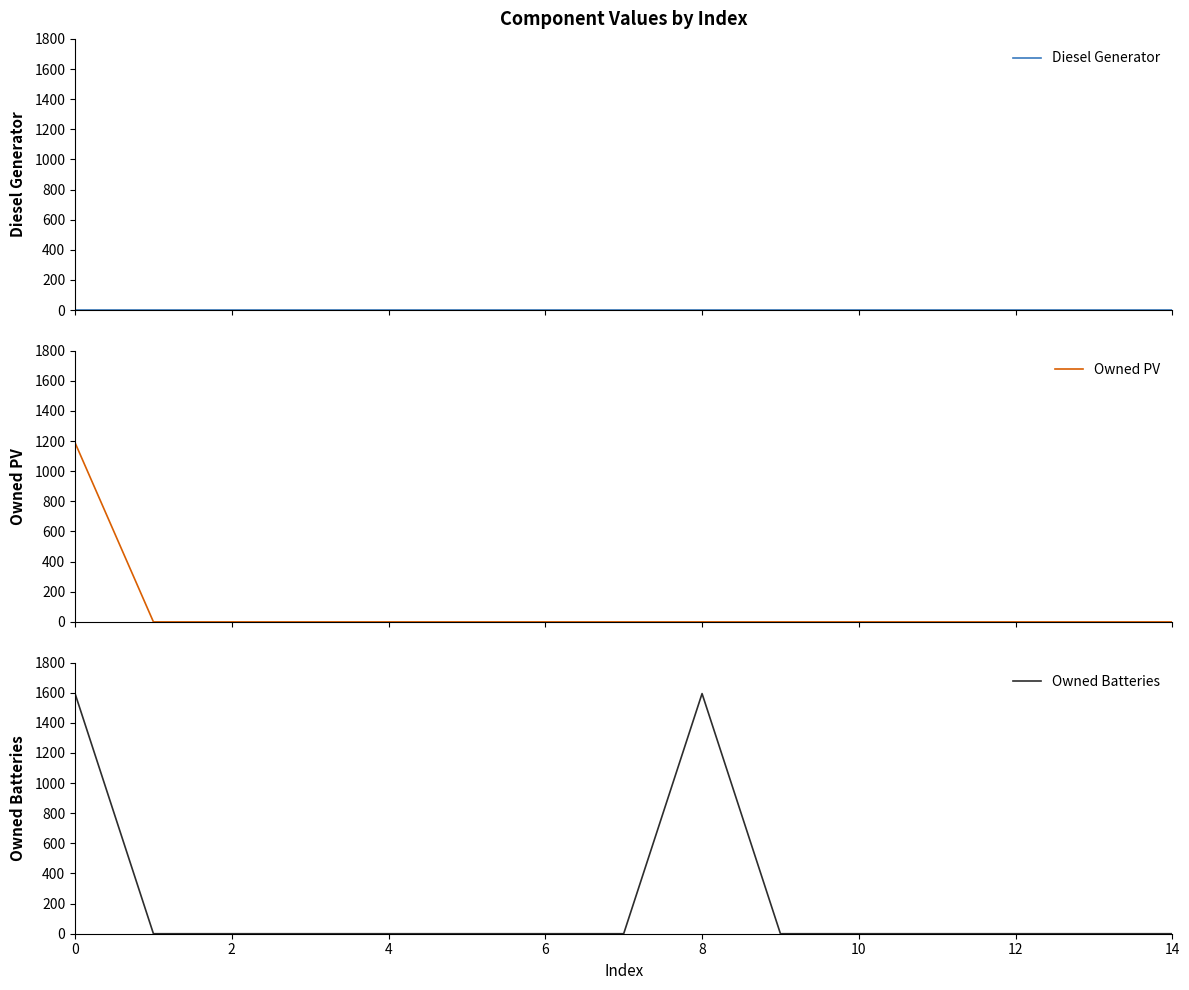

True or false: Owned Batteries and Owned PV intersect in this chart.

False